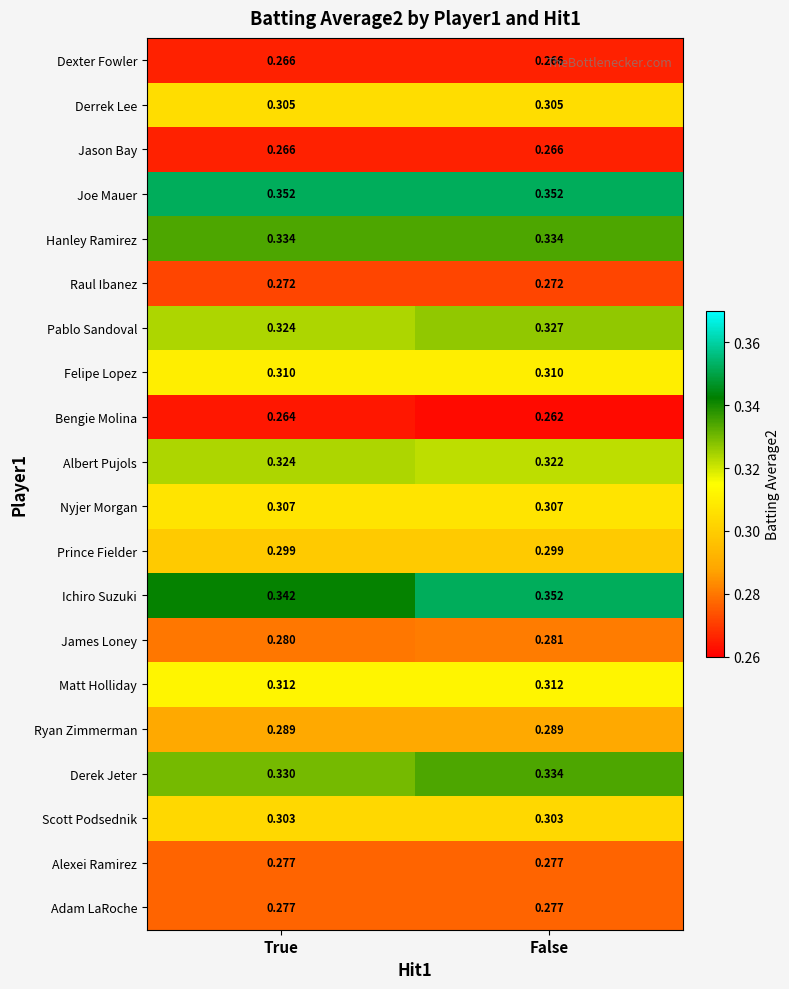

At which label does James Loney reach its peak?

False